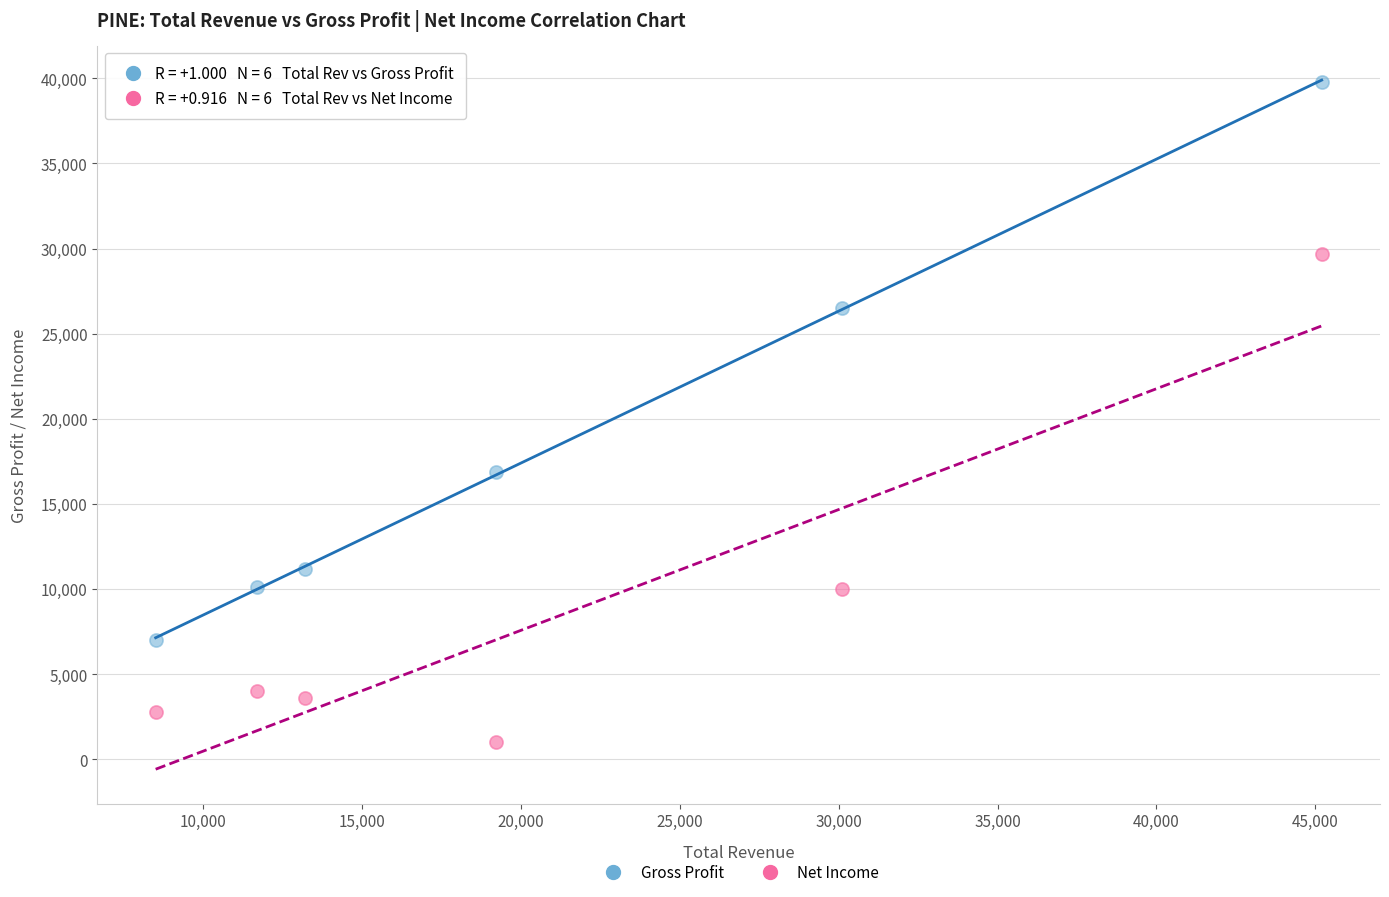

Across all series, what Y value is closest to 20400?

16900